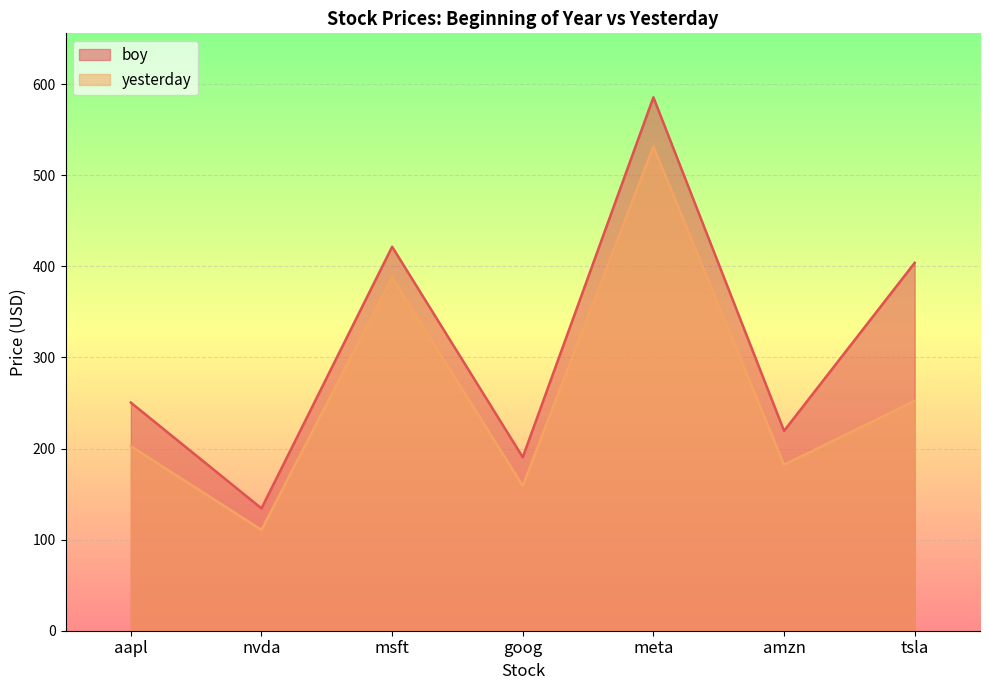

Reading left to right, extract all data points from this chart.

boy: aapl=250.4	nvda=134.3	msft=421.5	goog=190.4	meta=585.5	amzn=219.4	tsla=403.8
yesterday: aapl=202.5	nvda=110.7	msft=387.8	goog=159.1	meta=531.5	amzn=182.1	tsla=252.4